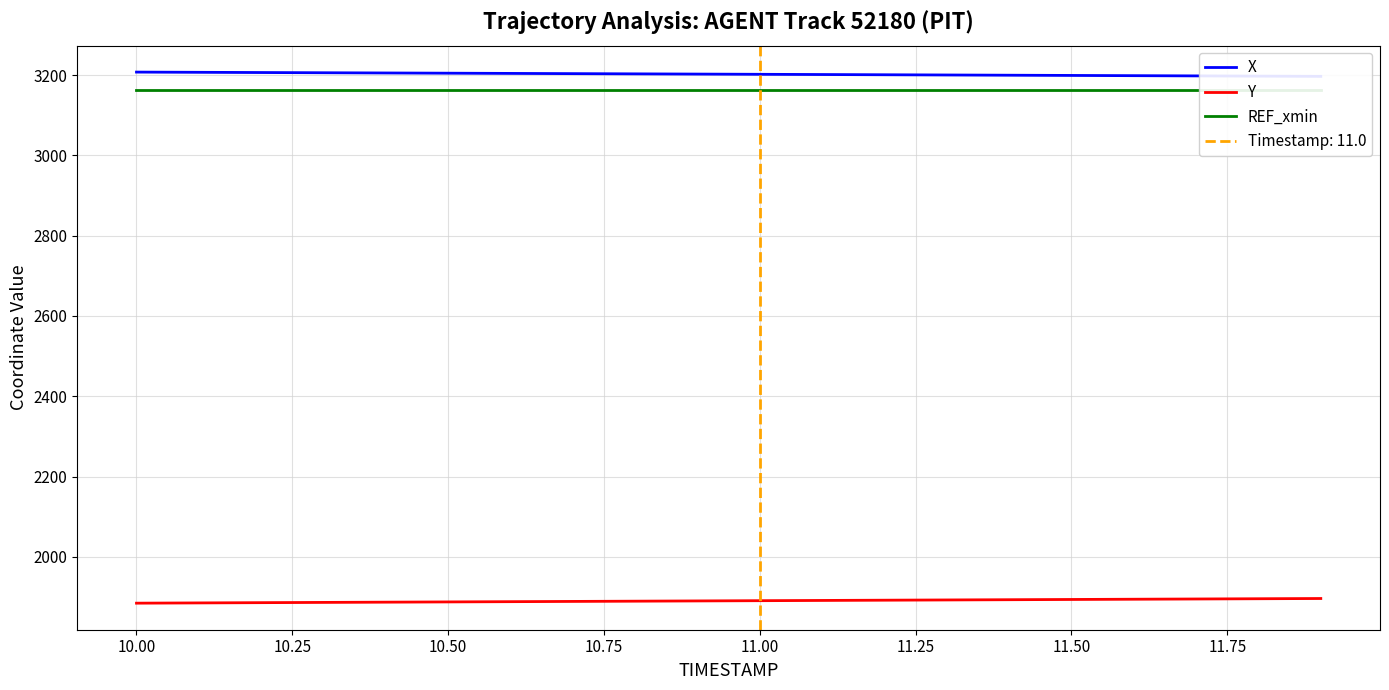

True or false: X and REF_xmin intersect in this chart.

False